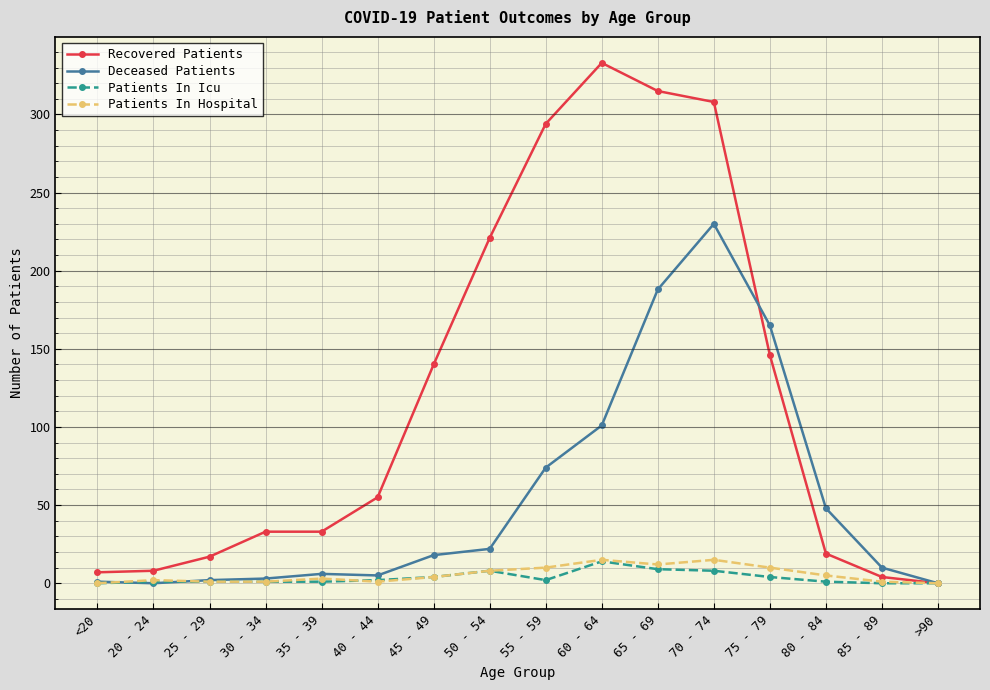

What is the sum of all Deceased Patients values?

873